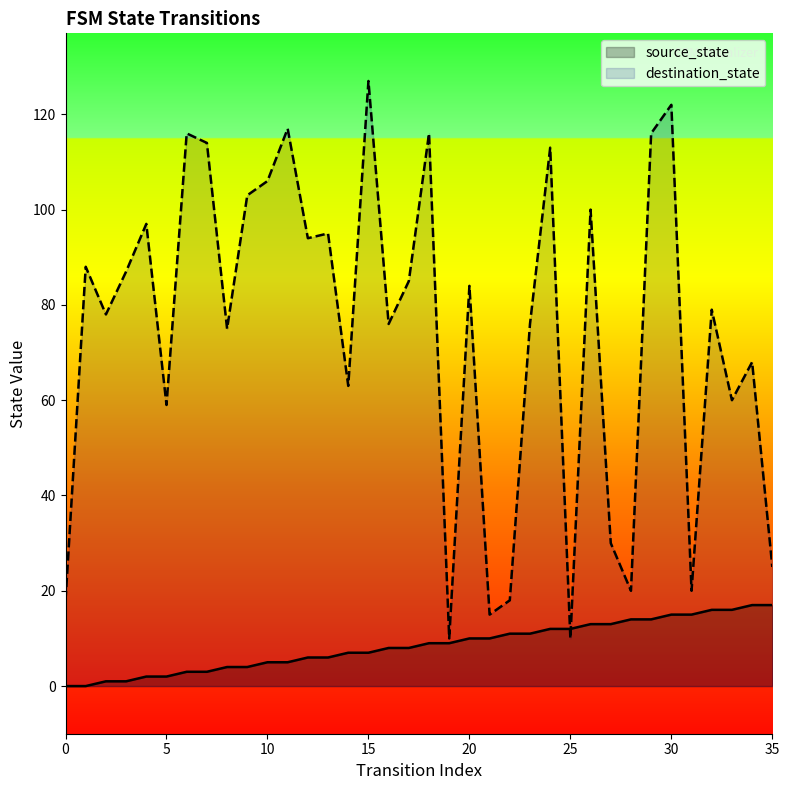

How many interior local valleys does the destination_state series have?

12